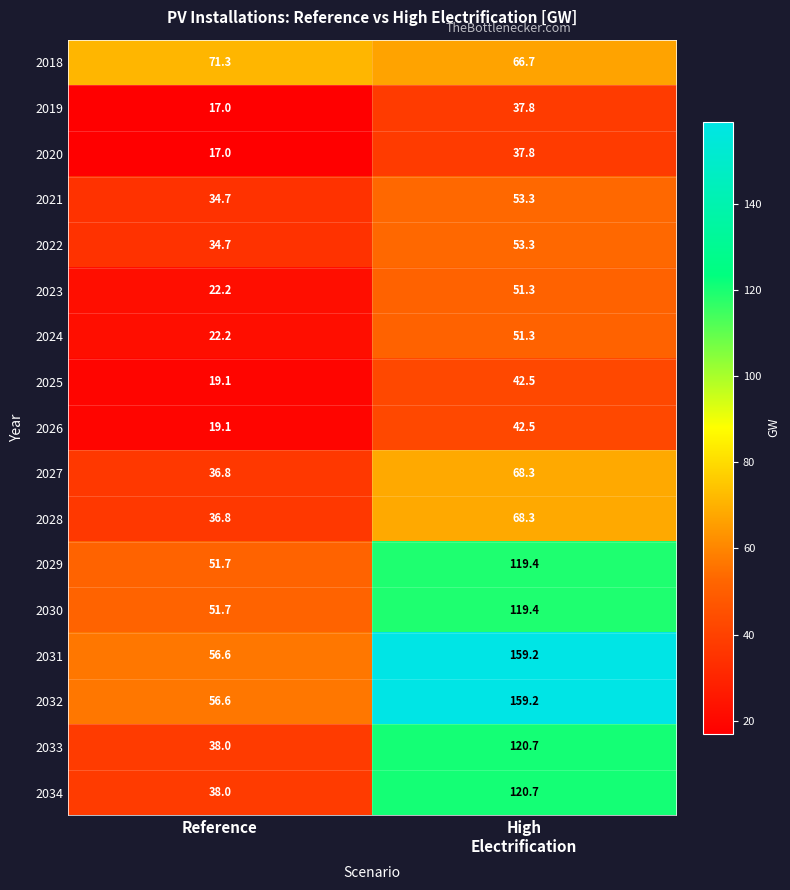

What is the average value of the 2022 series?

44.0